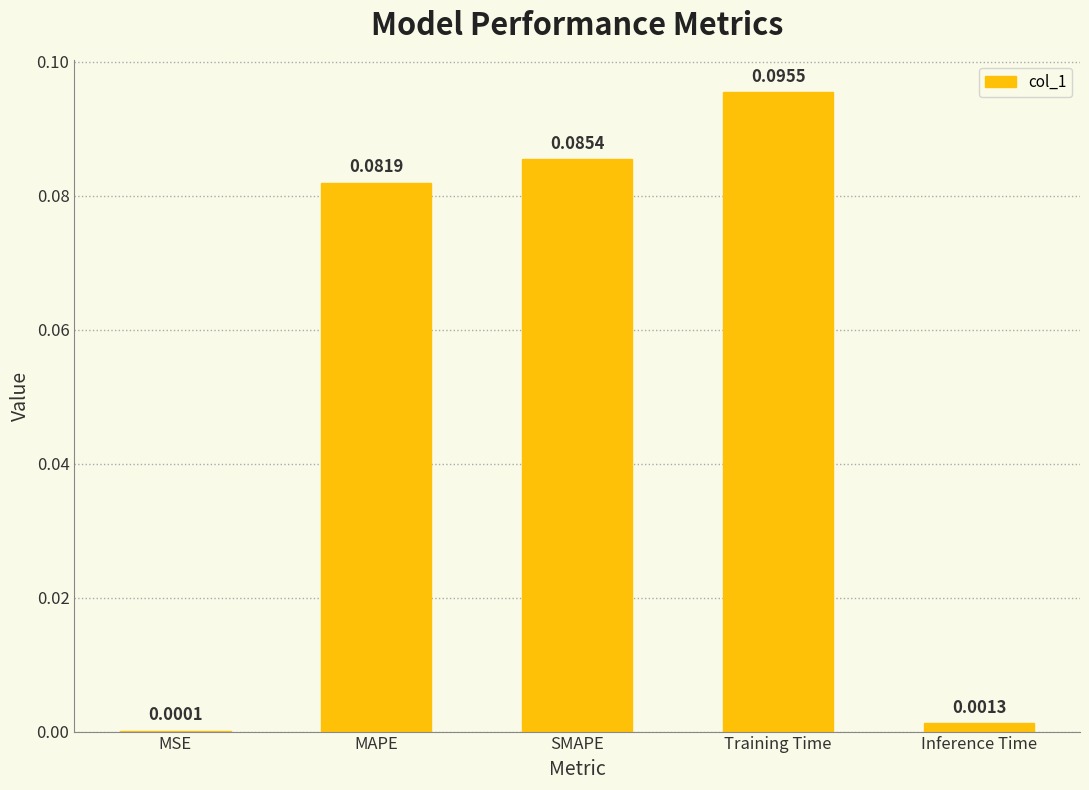

Where is the data nearest to the value 0?

MSE